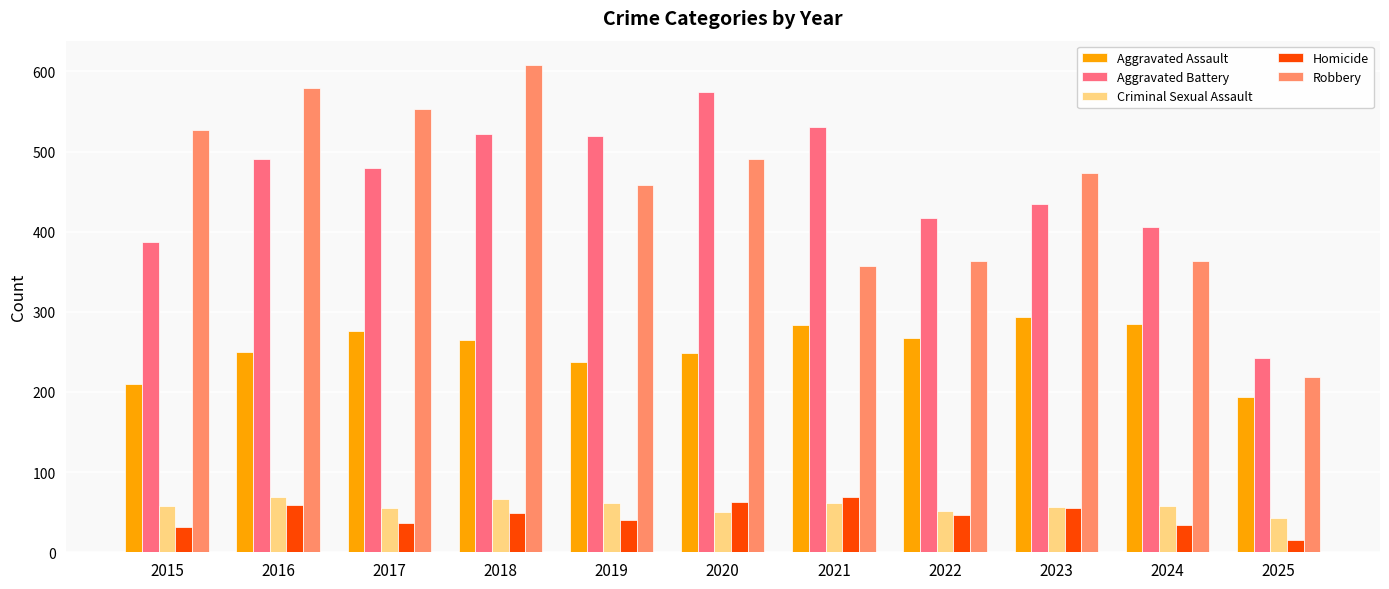

What is the sum of all Robbery values?

4992